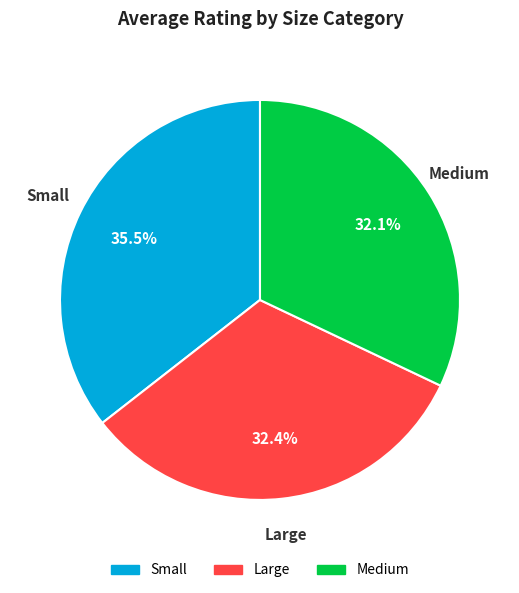

Is the sum of Medium and Large greater than half?

Yes